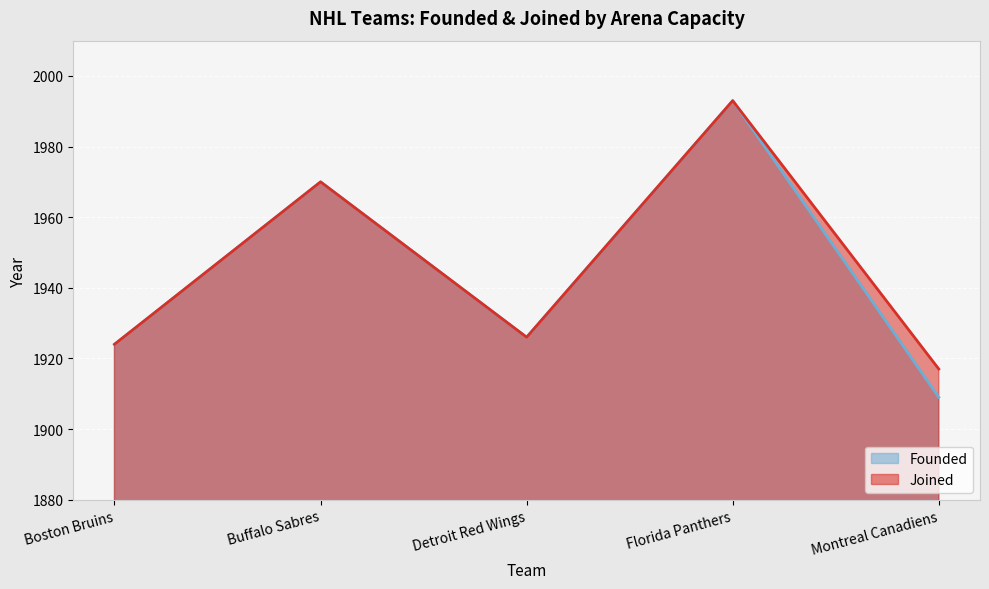

What is the label of the 3rd point from the left?

Detroit Red Wings